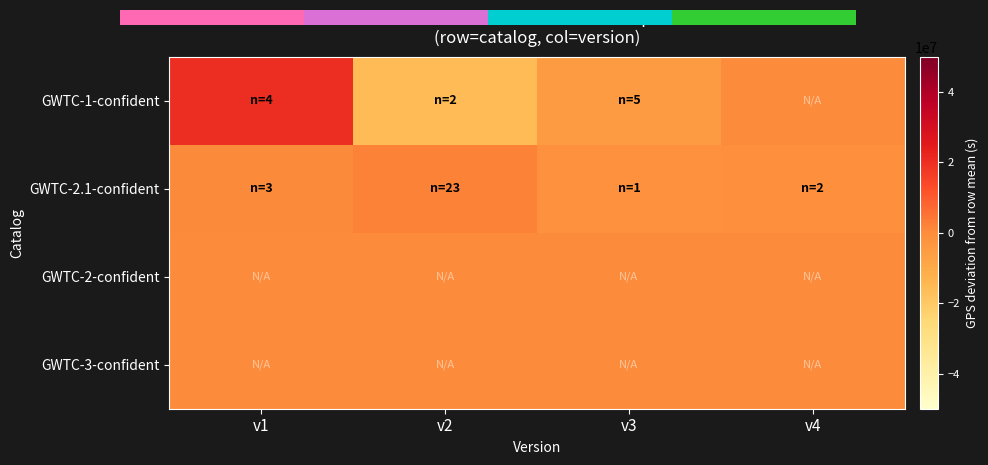

At how many categories does at least one series exceed 18971291?

1